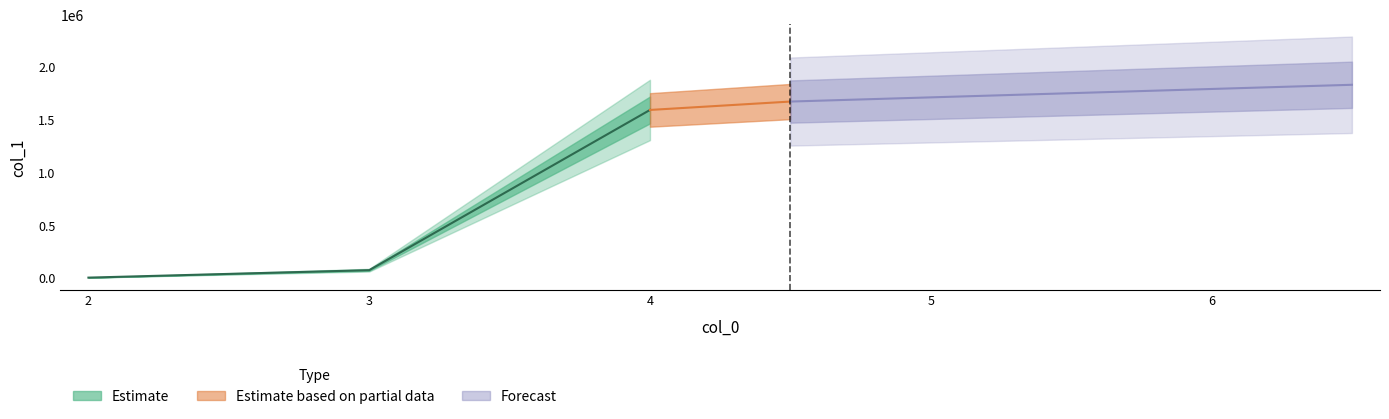

Rank the categories by value from lowest to highest.

2, 3, 4